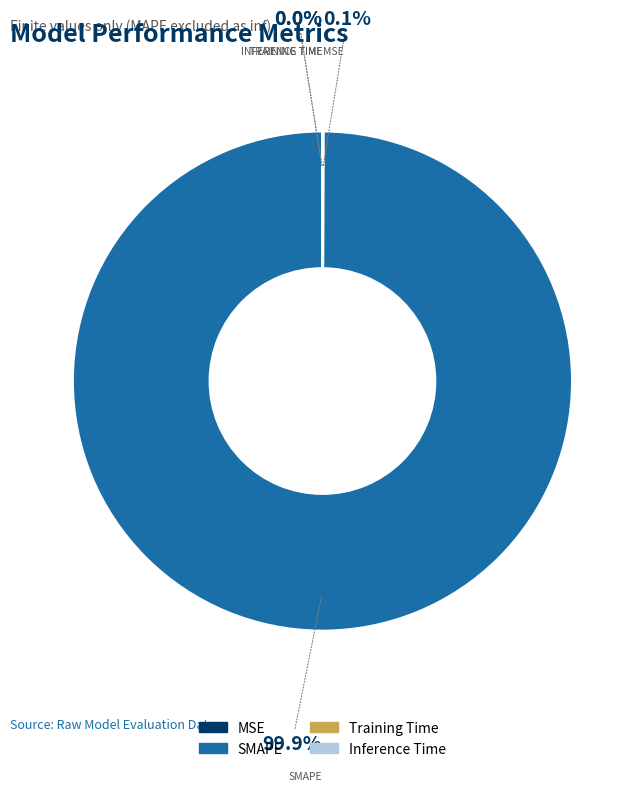

What is the largest slice in the pie chart?

SMAPE